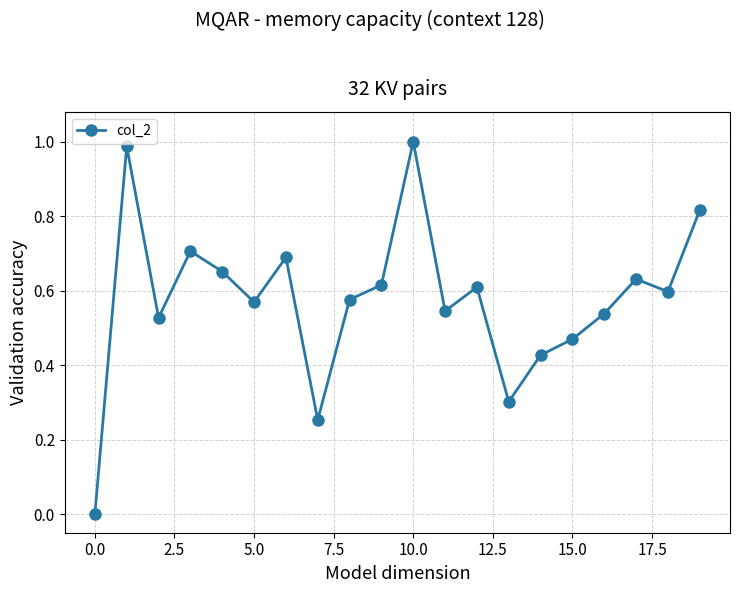

How many interior local valleys (lower than both neighbors) does the data have?

6